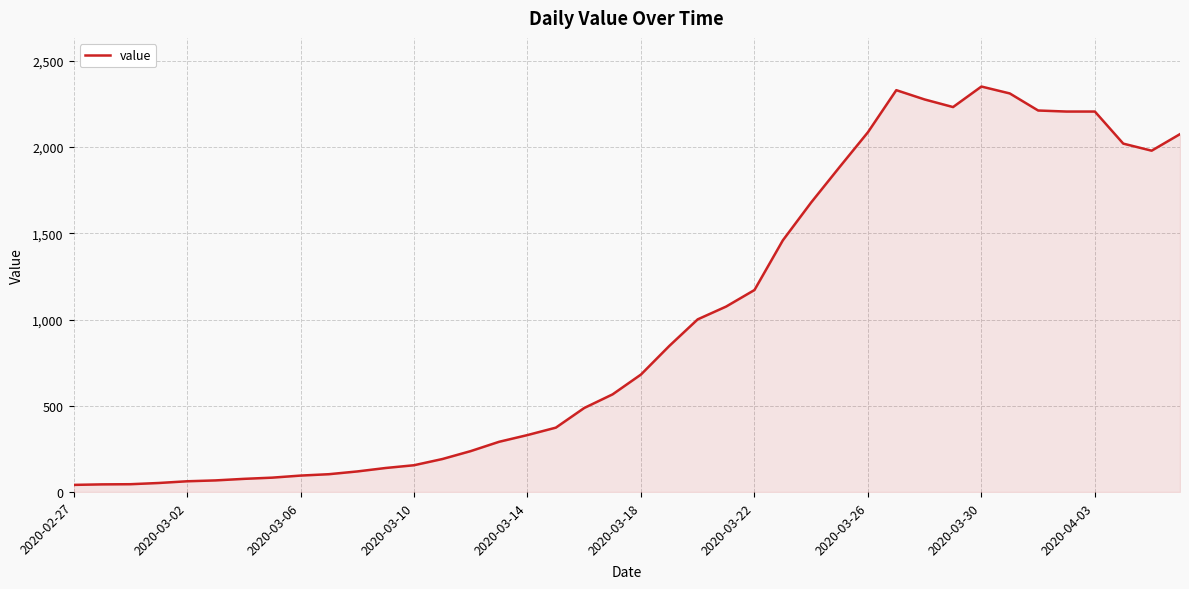

What is the difference between the maximum and minimum values?

2310